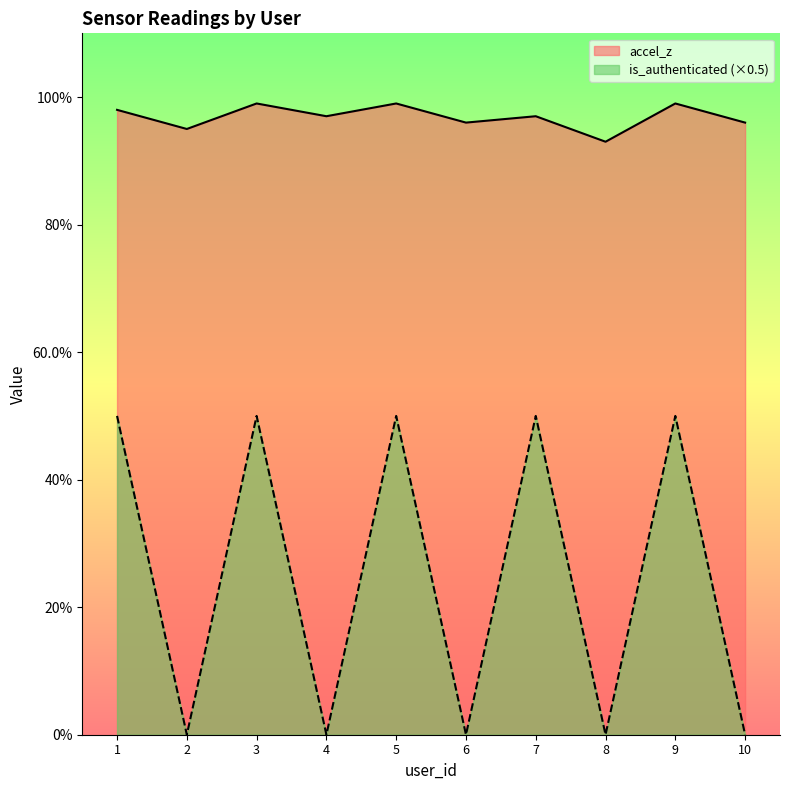

Reading right to left, transcribe all the data shown in this chart.

accel_z: 1.0	1.0	0.9	1.0	1.0	1.0	1.0	1.0	0.9	1.0
is_authenticated: 0.0	0.5	0.0	0.5	0.0	0.5	0.0	0.5	0.0	0.5